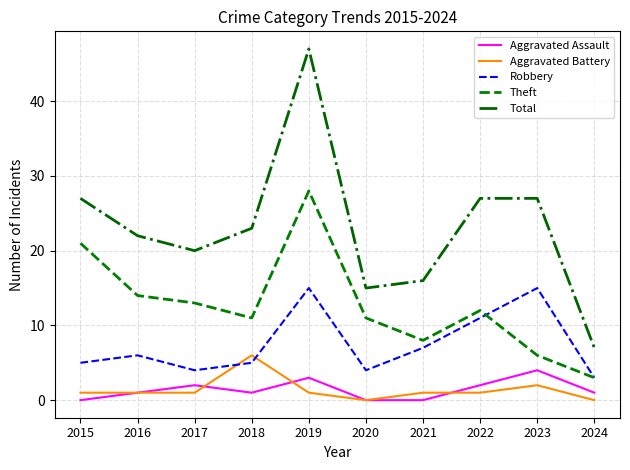

Is the value of Aggravated Battery at 2022 greater than the value of Theft at 2020?

No